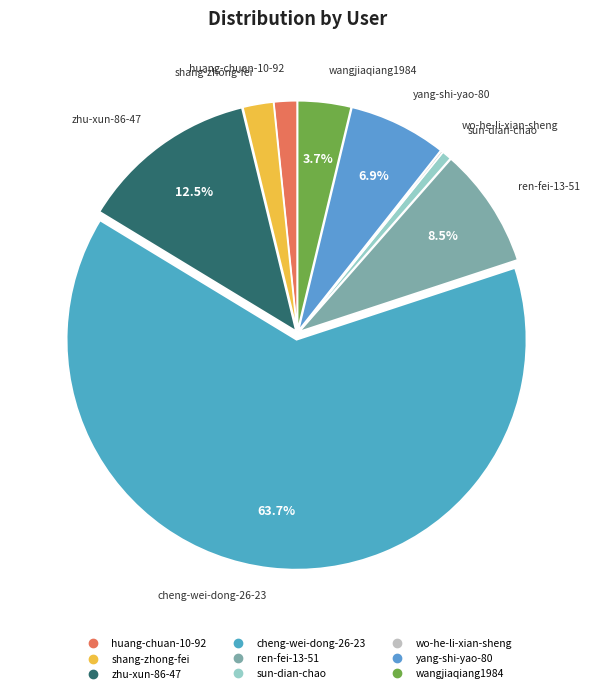

Approximately how many times larger is the value at wangjiaqiang1984 compared to shang-zhong-fei?

1.7